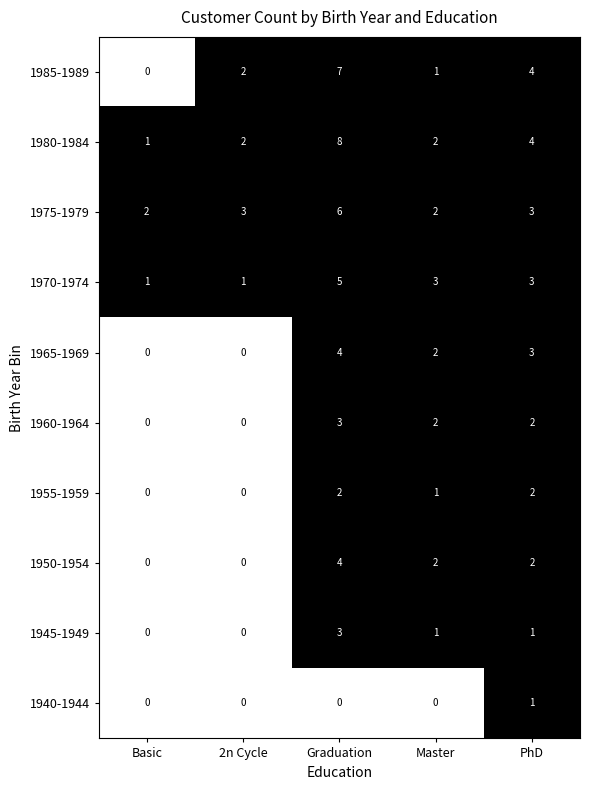

Is it true that 1975-1979 equals 1 at Basic?

False